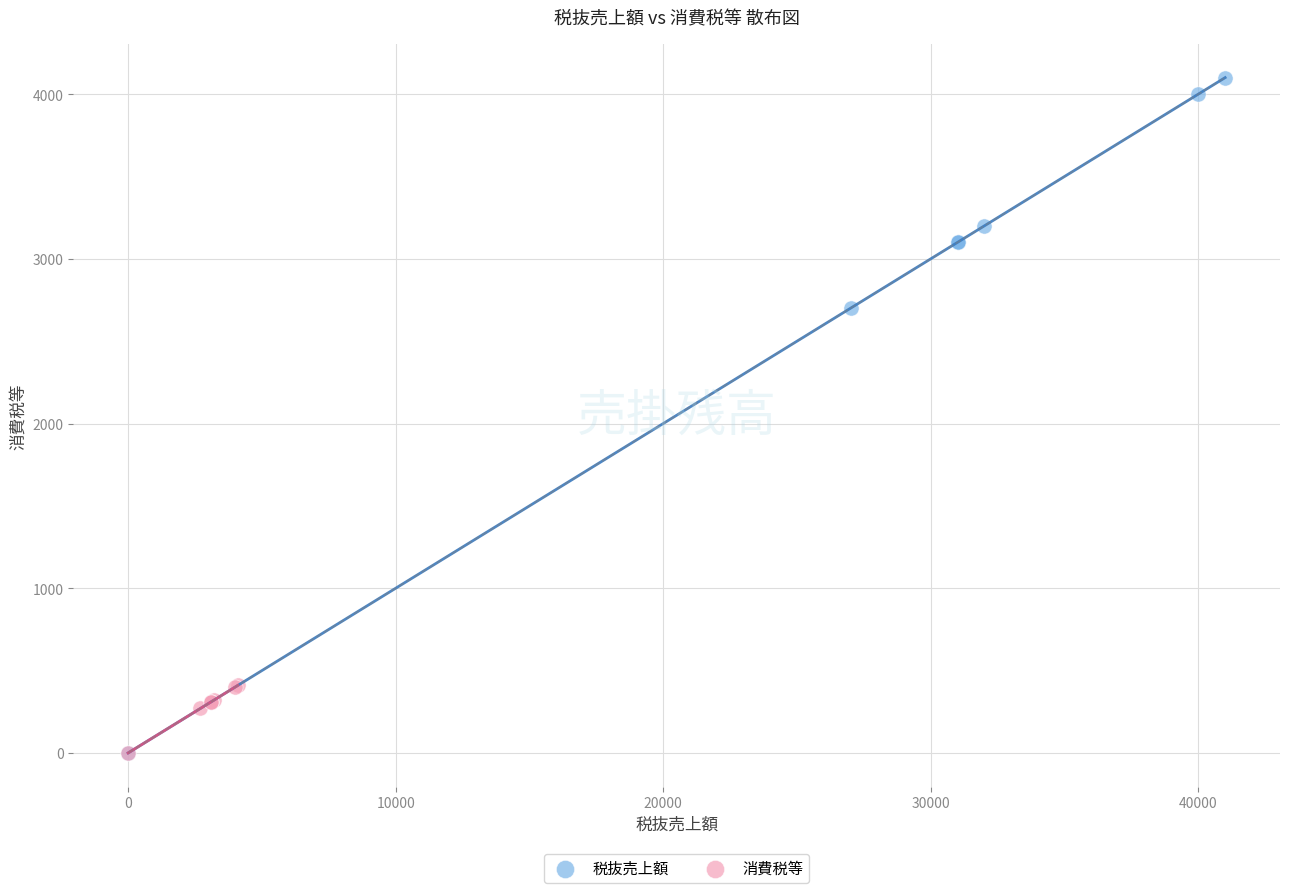

Which series reaches the maximum Y coordinate?

税抜売上額